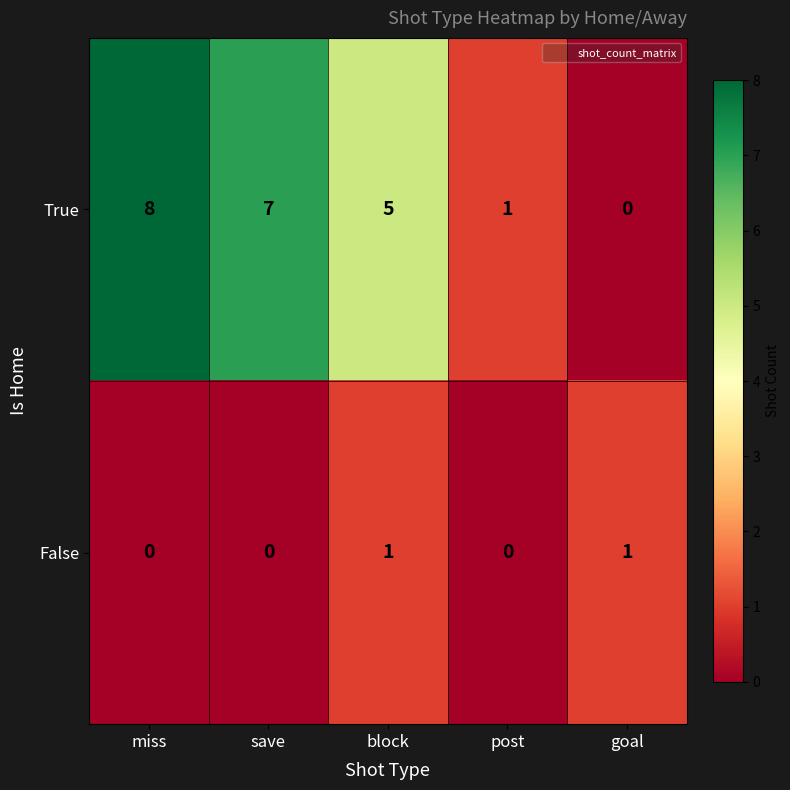

List the series in order of their peak value, highest first.

True, False